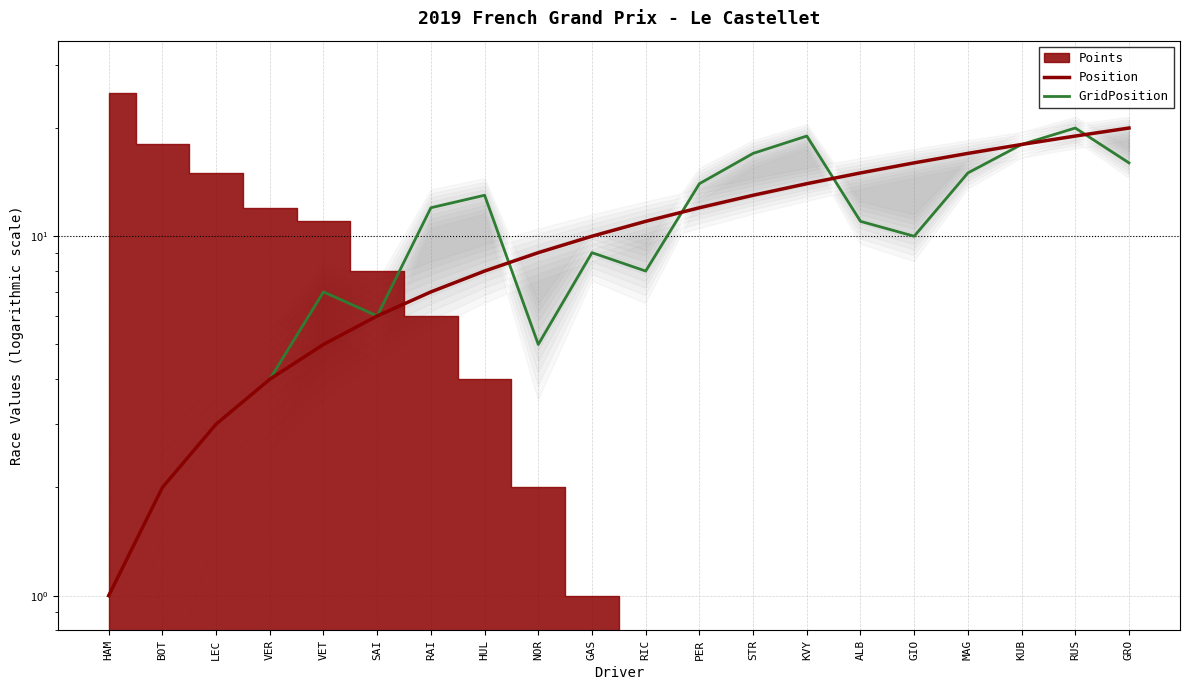

Which series has the widest spread of values?

Position